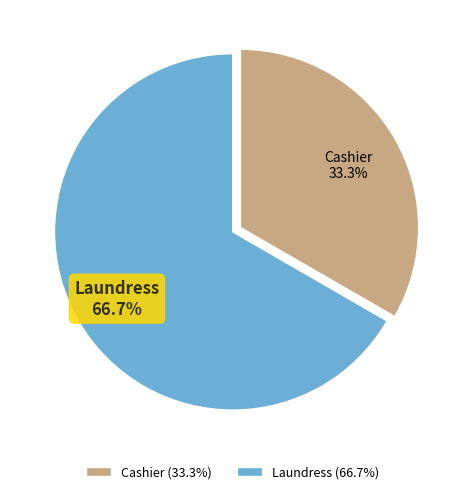

What percentage do Laundress and Cashier together represent?

100.0%